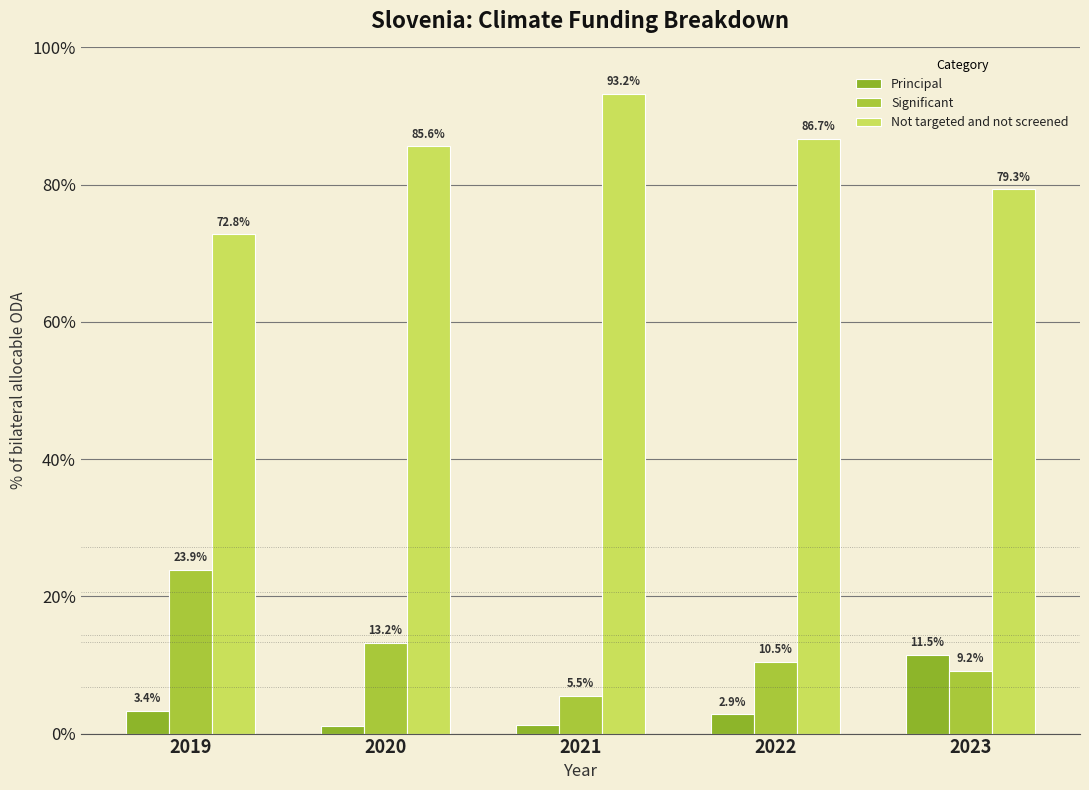

Between 2022 and 2023, which series saw the biggest shift?

Principal